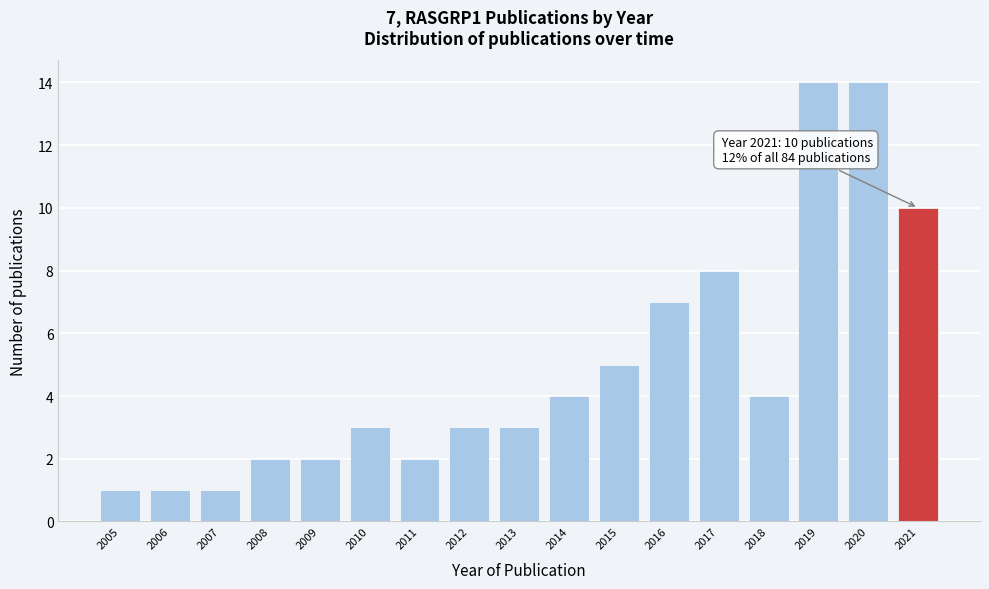

Reading left to right, extract all data points from this chart.

2005=1	2006=1	2007=1	2008=2	2009=2	2010=3	2011=2	2012=3	2013=3	2014=4	2015=5	2016=7	2017=8	2018=4	2019=14	2020=14	2021=10